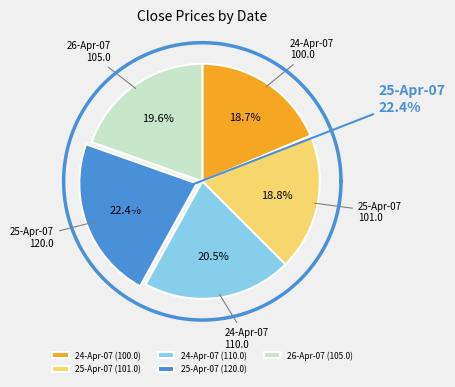

Is it true that 24-Apr-07 (100) is 19% of the pie?

True